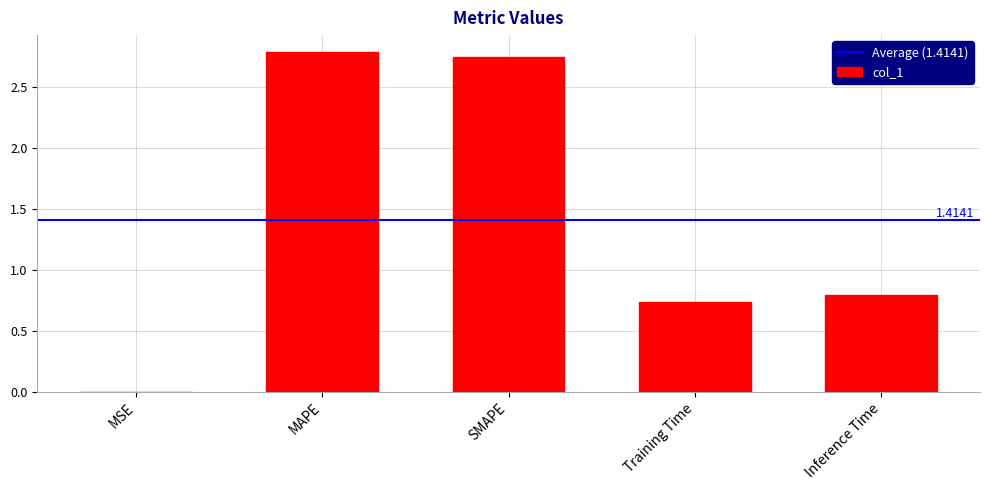

What is the change in value from Training Time to Inference Time?

+0.1